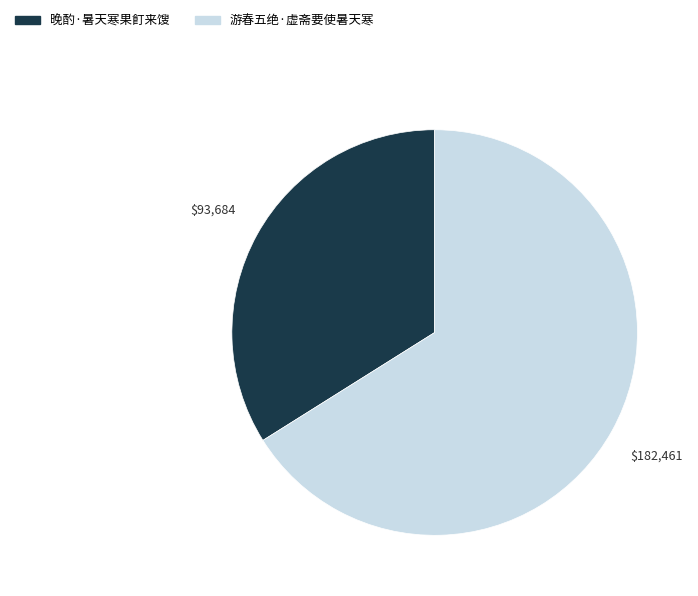

Does any single category account for the majority?

Yes